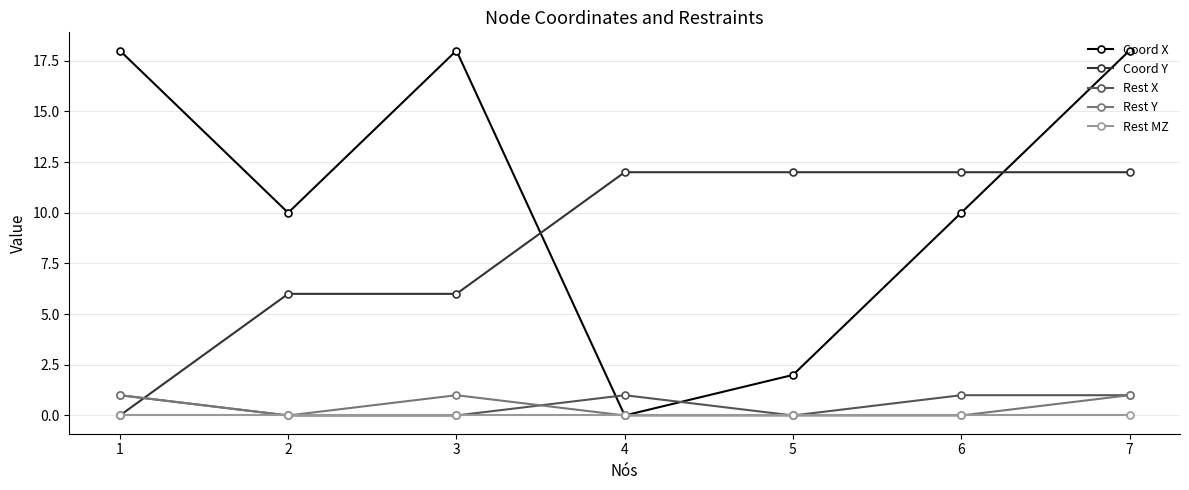

What is the maximum value for Coord X?

18